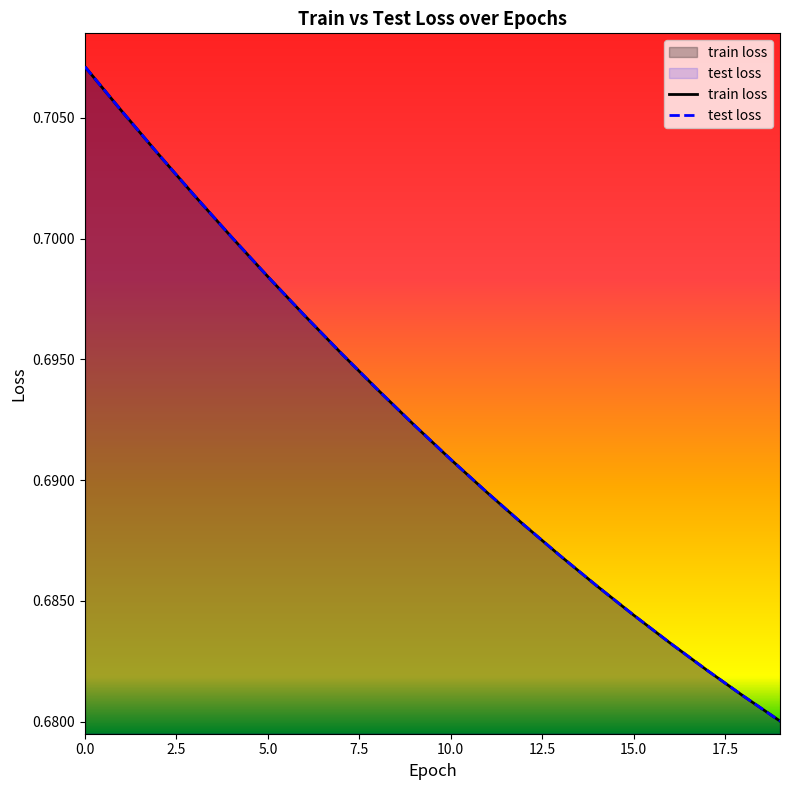

What position from the left is 15?

16